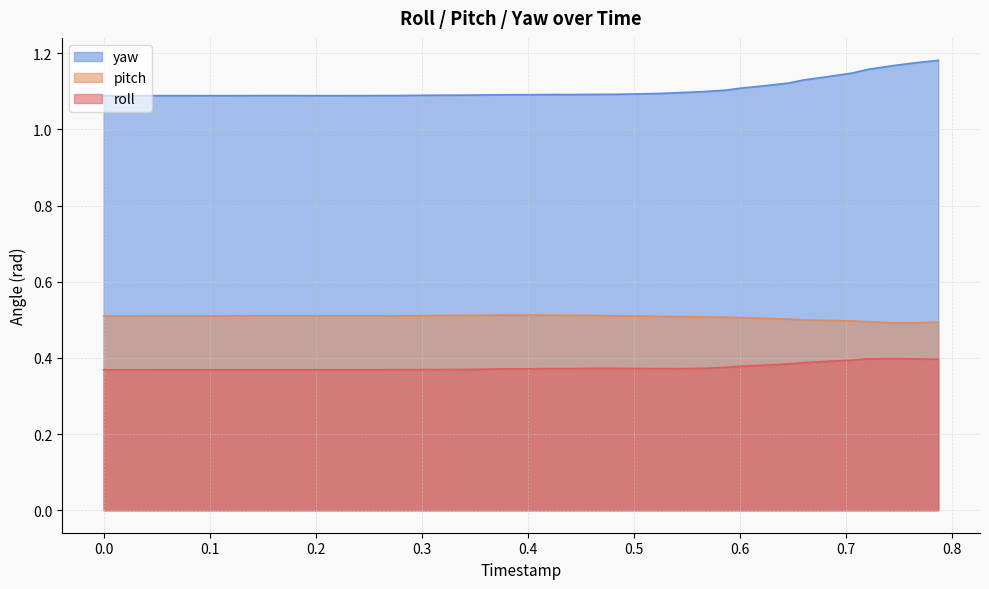

Which series has the largest total across all categories?

yaw